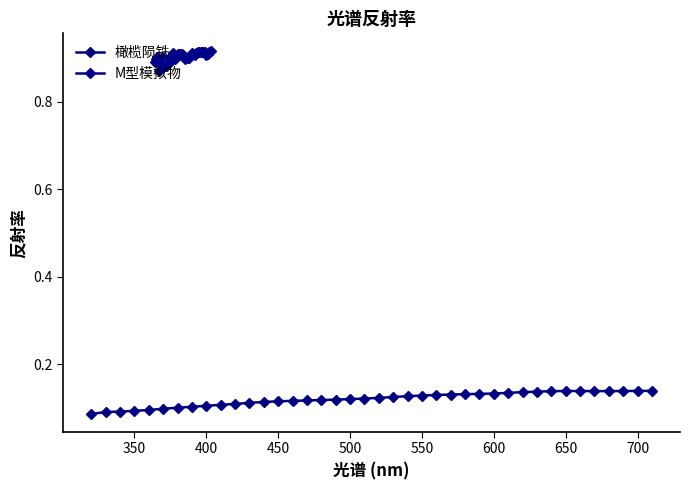

The 橄榄陨铁 series shows 0.2 at 36. True or false?

False